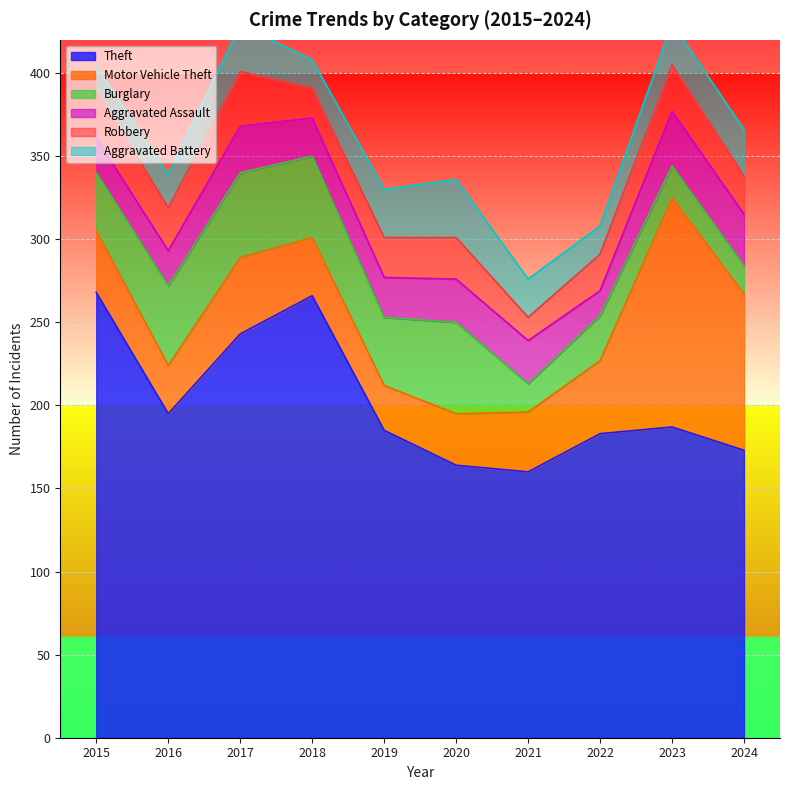

What value does the Motor Vehicle Theft series have at 2020, to the nearest 50?

50